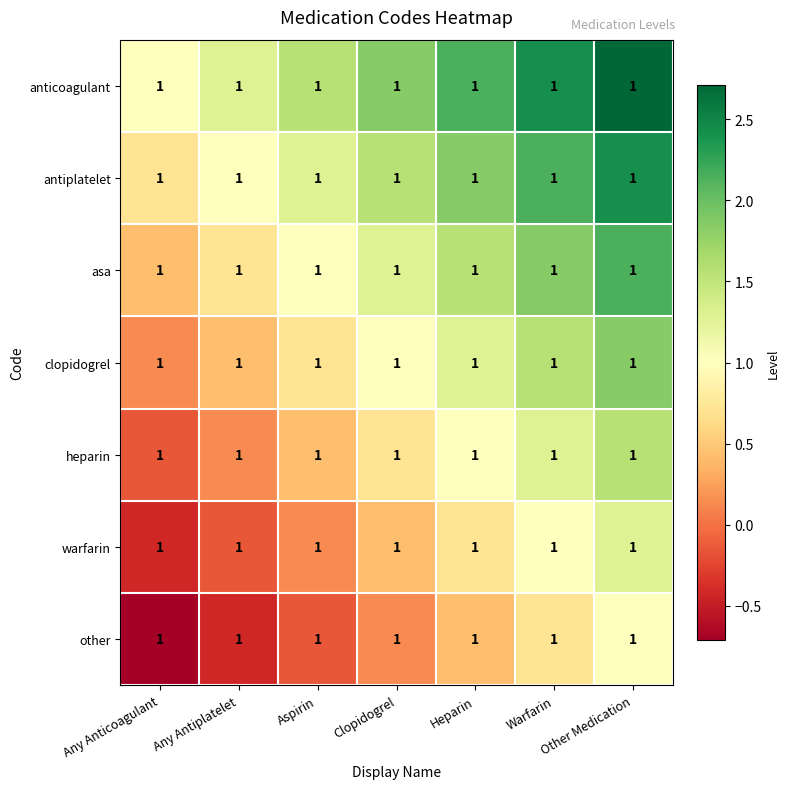

At which label is antiplatelet closest to 1?

Any Antiplatelet